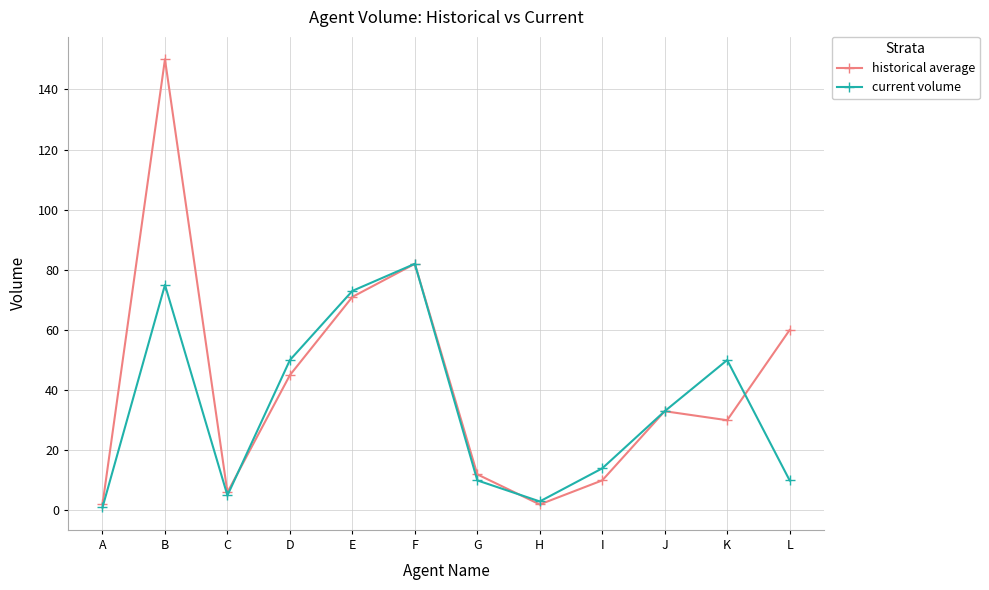

What is the lowest value of the current volume series?

1